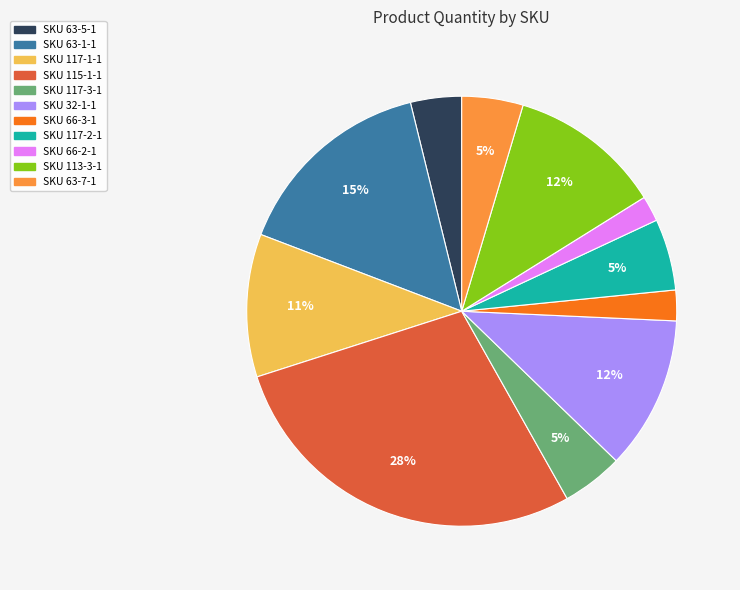

Do SKU 113-3-1 and SKU 63-1-1 together represent more than half of the pie?

No